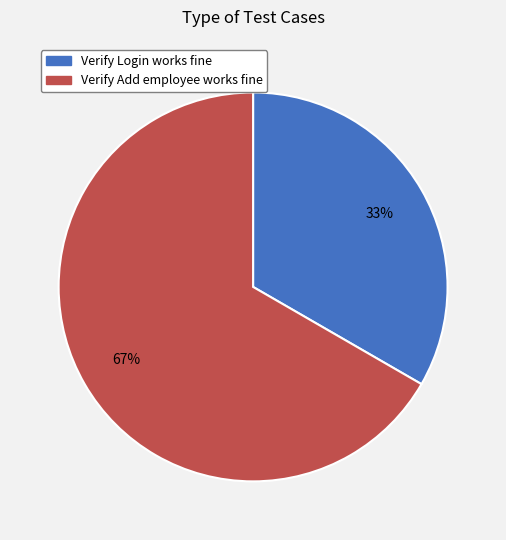

How many segments does this pie chart have?

2